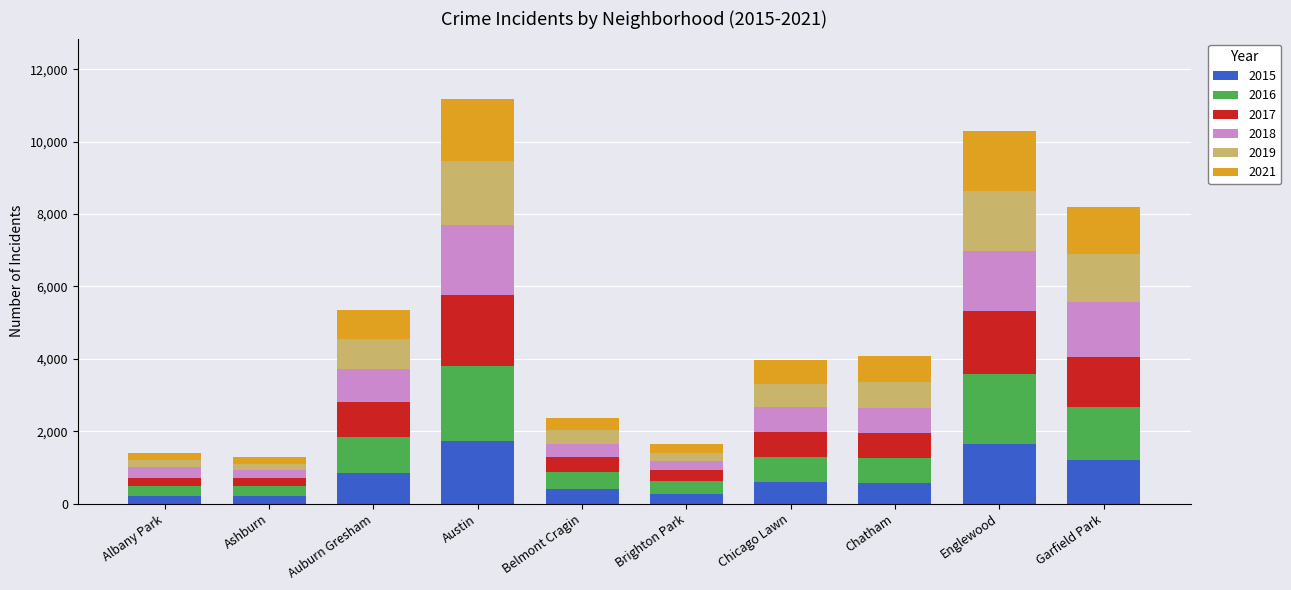

At which category is the sum across all series the highest?

Austin